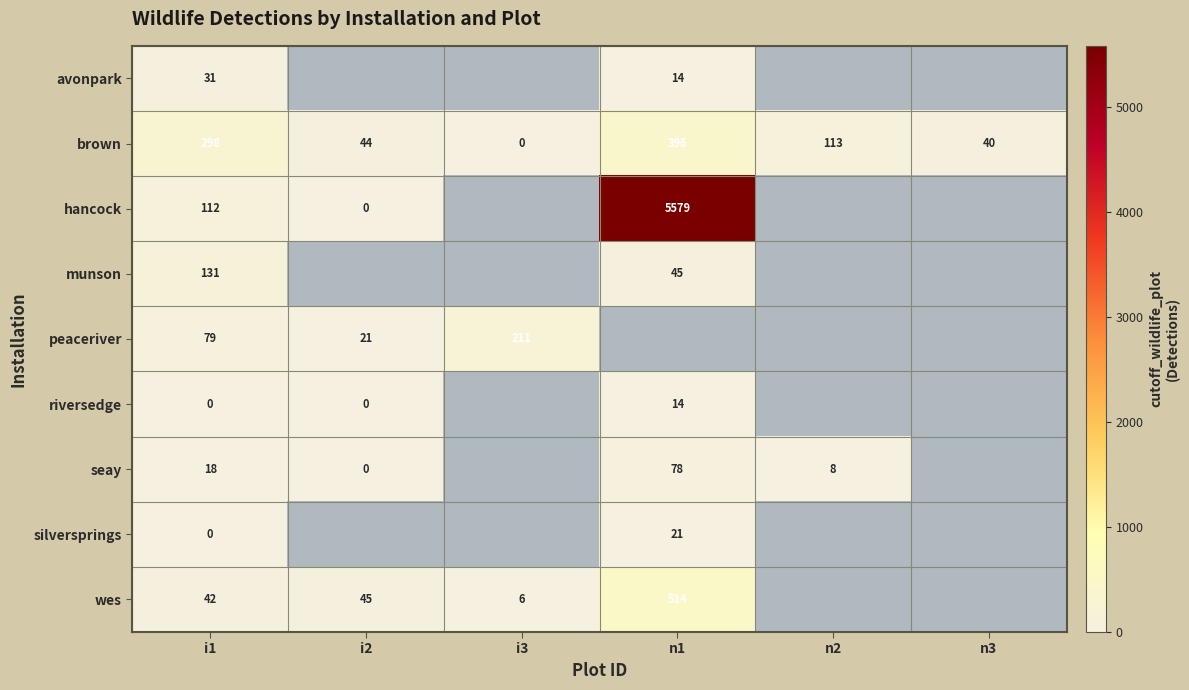

Count the number of data series in this chart.

9